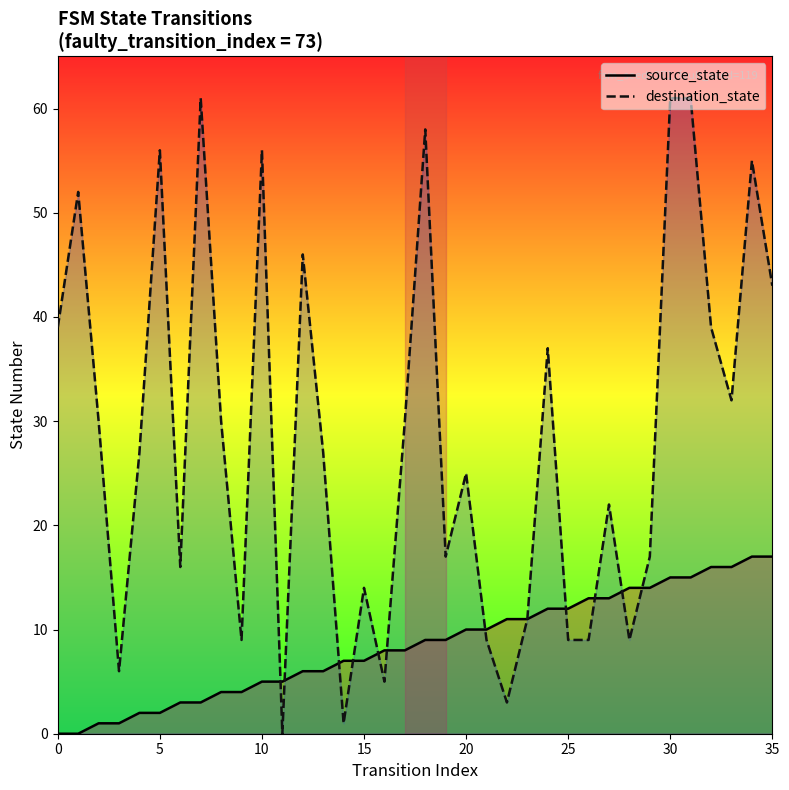

What is the label of the 21st point from the left?

20